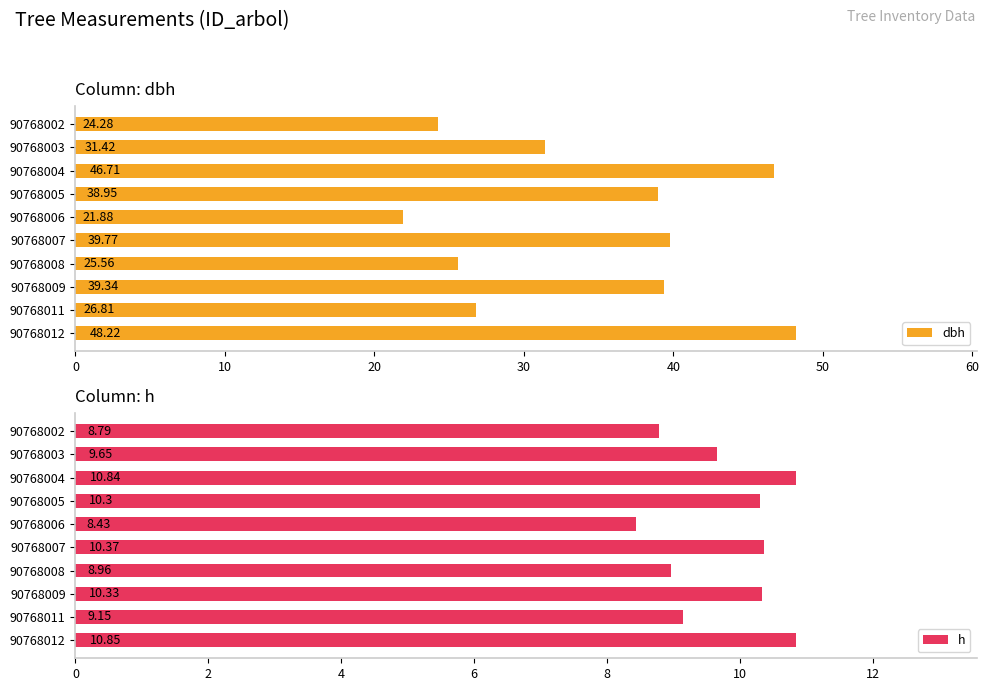

What is the sum of the h values at 90768008 and 90768003?

18.6